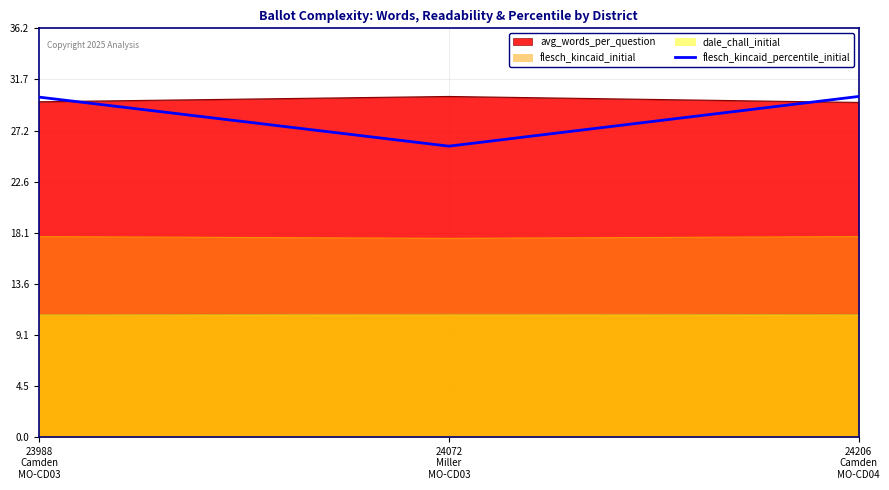

What is the difference between the maximum and minimum values in the flesch_kincaid_percentile_initial series?

4.4